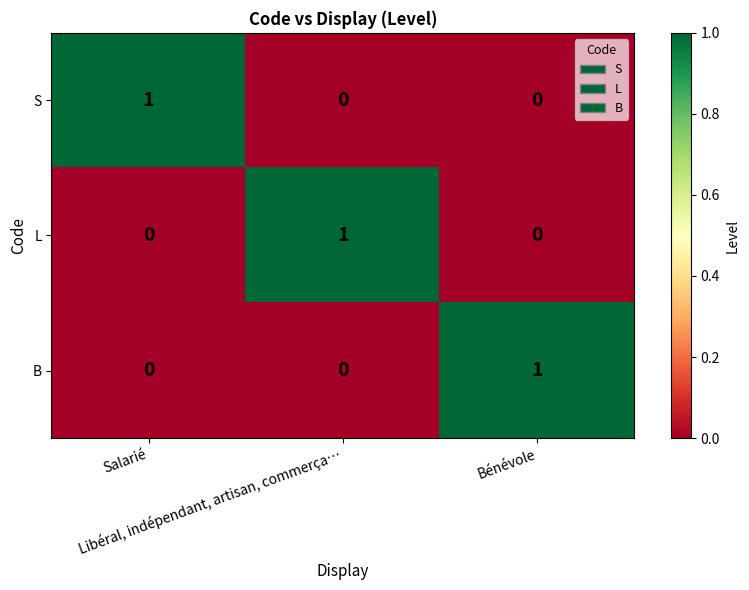

At how many categories does at least one series exceed 0?

3